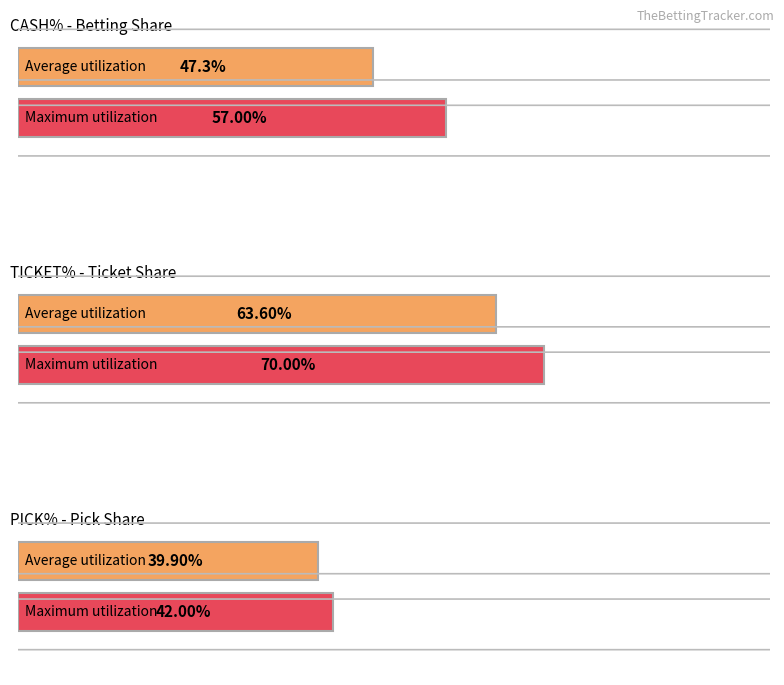

At 4.5, list the series in order from smallest to largest.

PICK%, CASH%, TICKET%